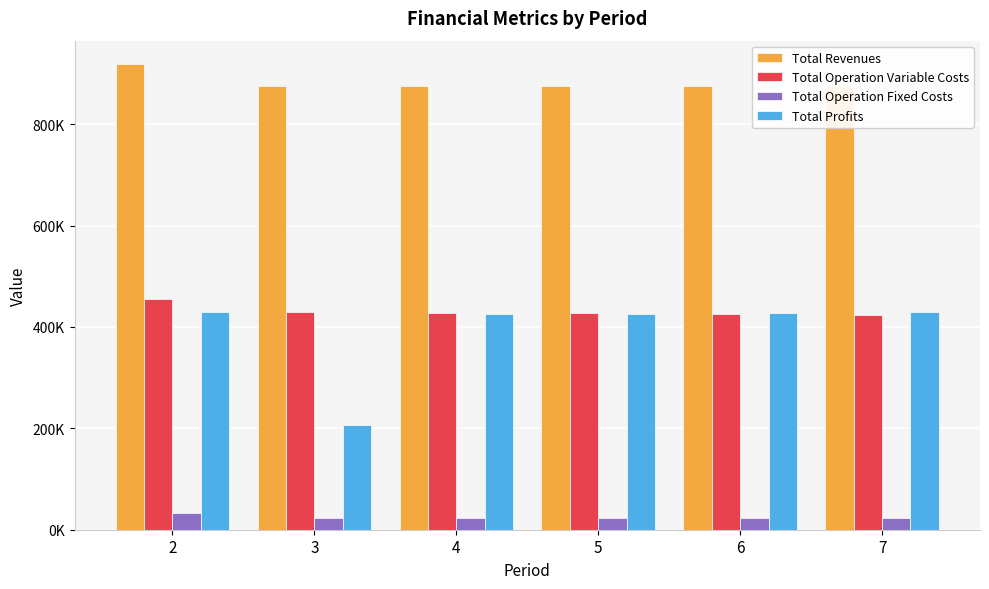

What is the lowest value of the Total Operation Fixed Costs series?

22782.7